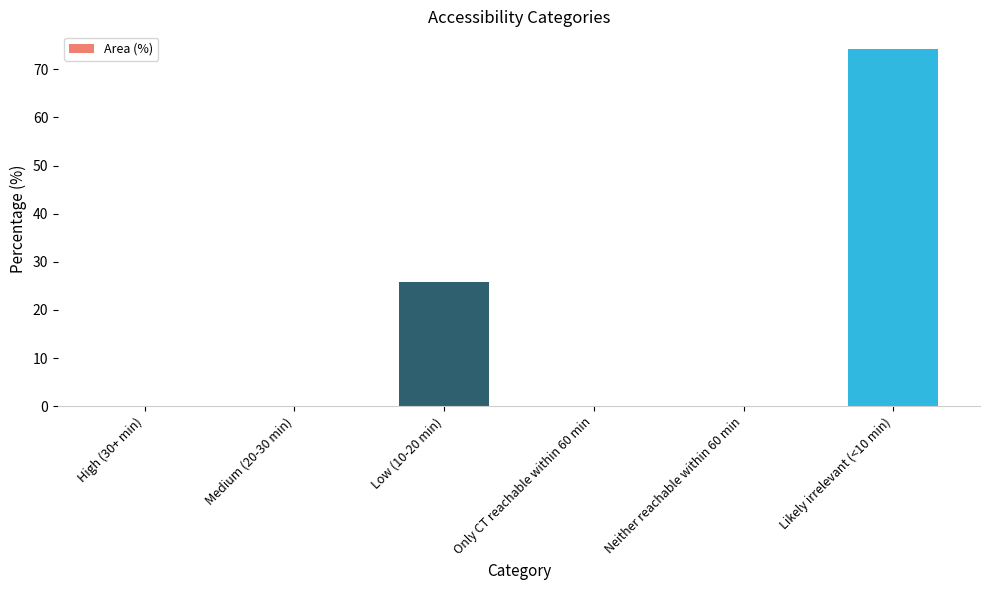

The value at High (30+ min) is 37.5. True or false?

False